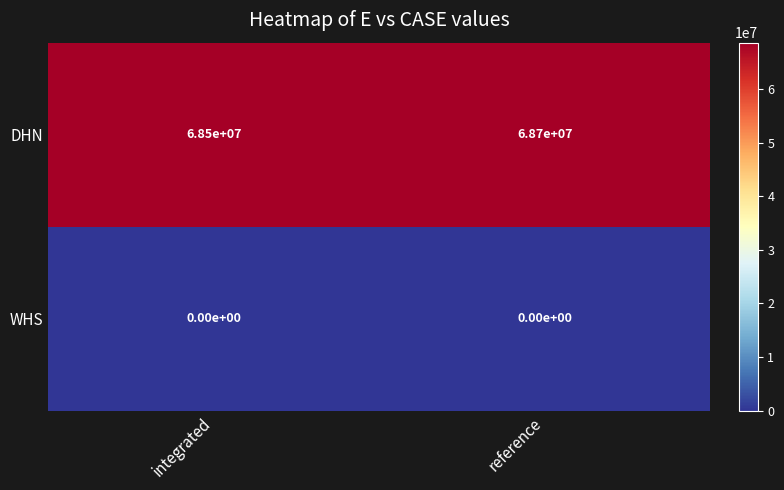

Which label corresponds to the largest value in the chart?

reference